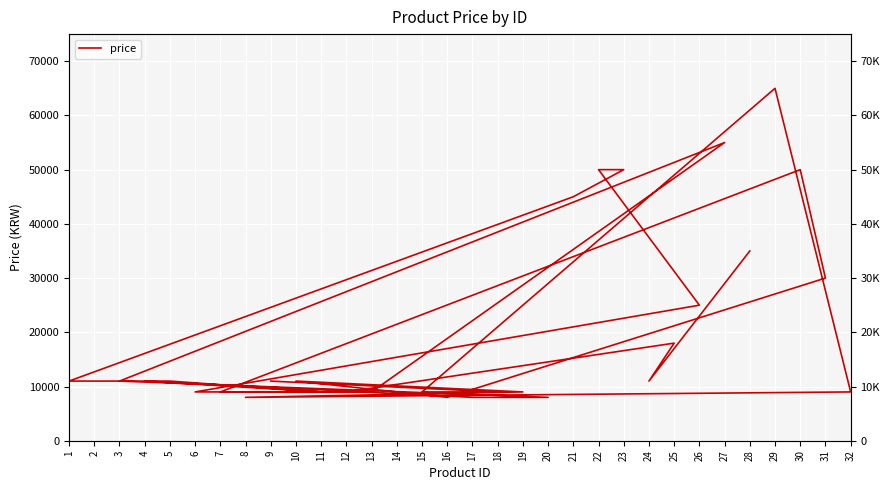

Does the chart display data point markers on the line(s)?

No